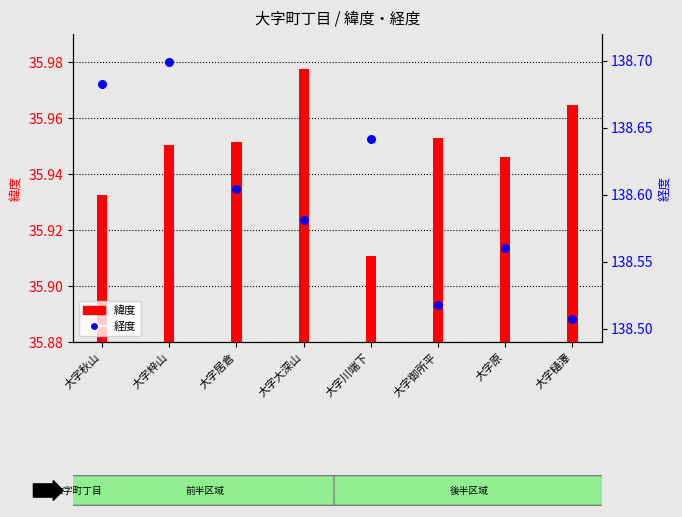

Which series contains the lowest Y value?

緯度